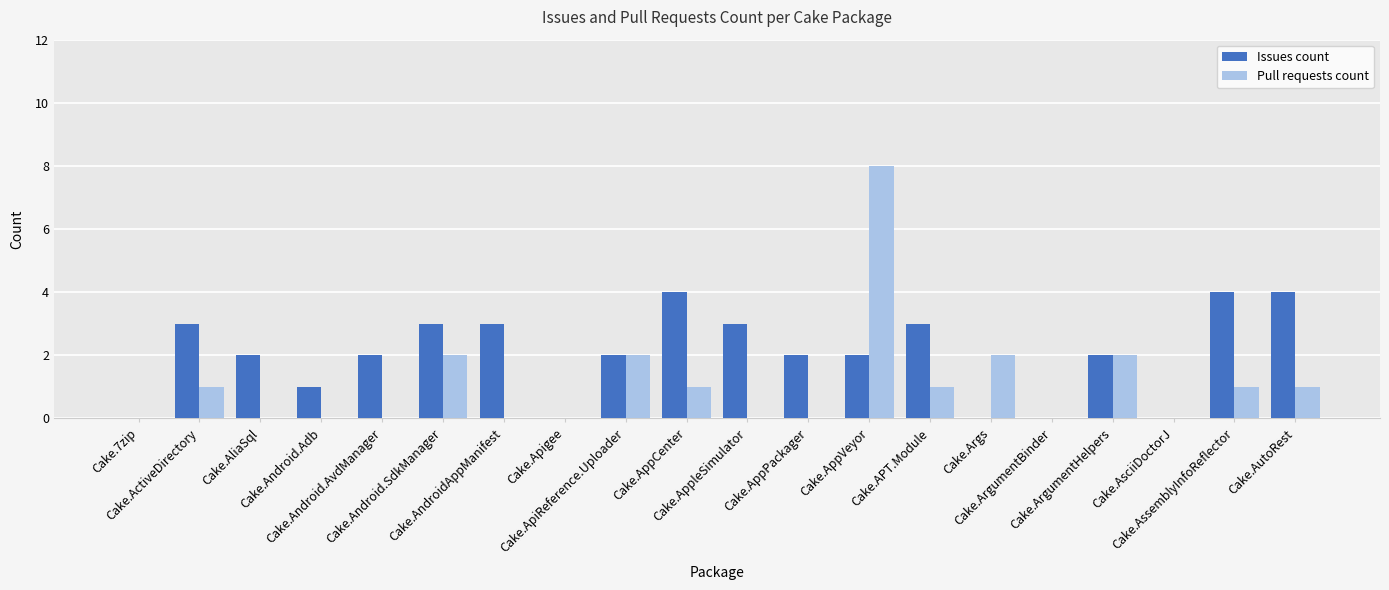

What is the greatest value displayed?

8